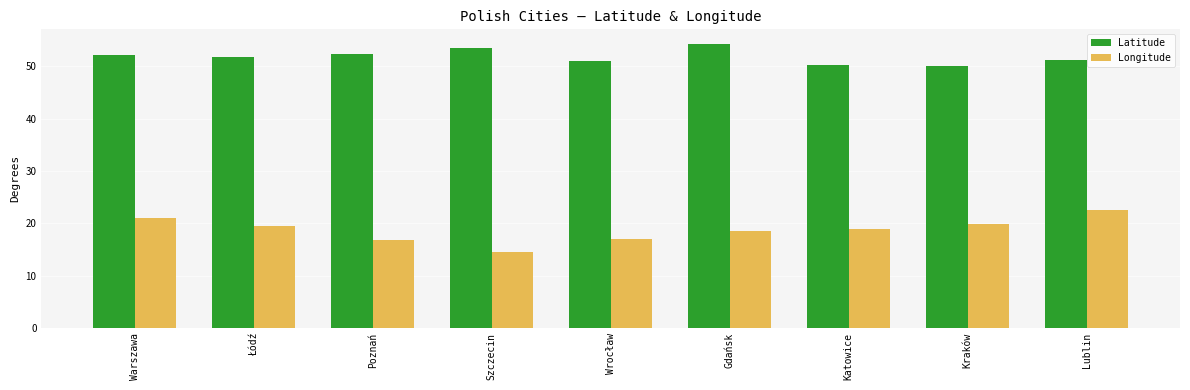

What is the approximate value of Latitude at Szczecin?

53.4